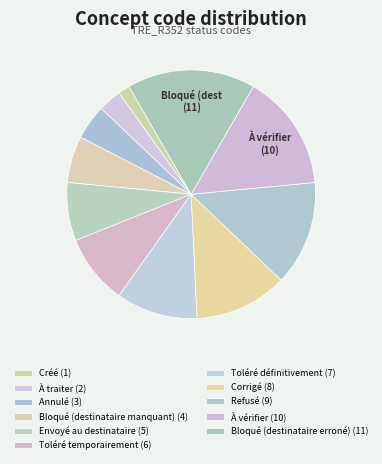

To the nearest percent, what is the difference between the À vérifier and Bloqué (destinataire manquant) slice percentages?

9%